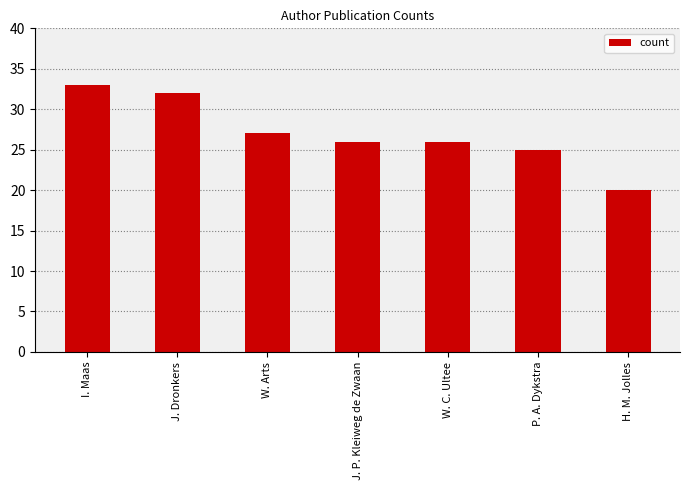

Which has a higher value, I. Maas or P. A. Dykstra?

I. Maas